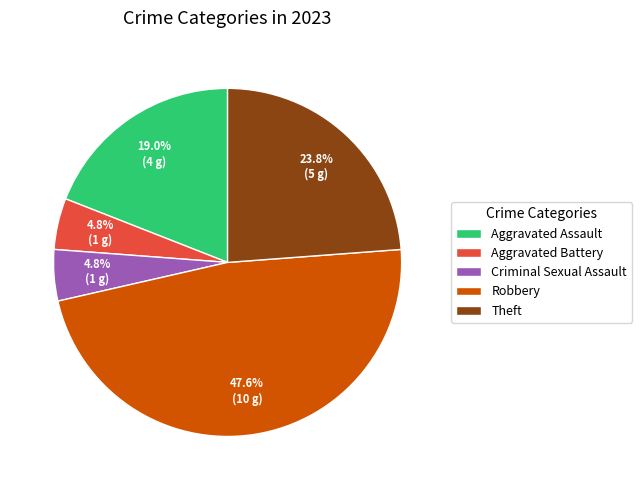

What percentage is NOT represented by Aggravated Battery?

95.2%